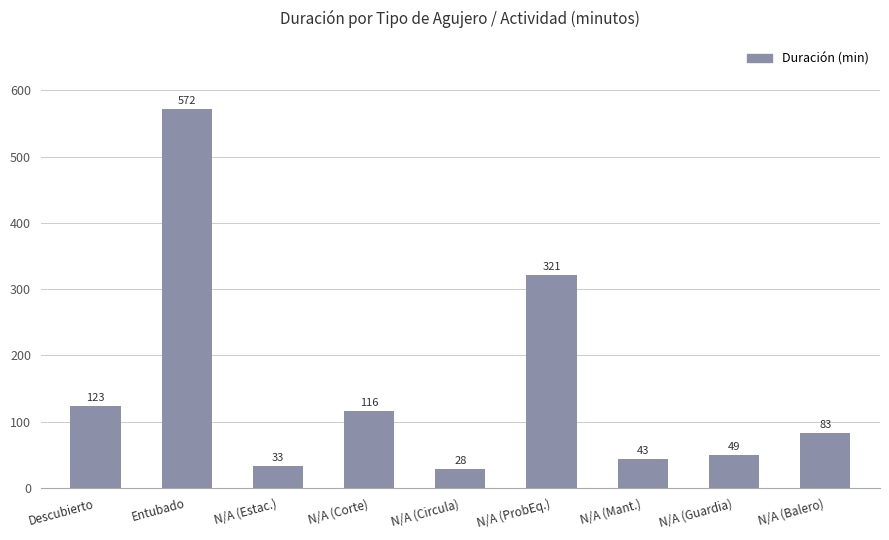

How many categories are shown in the chart?

9